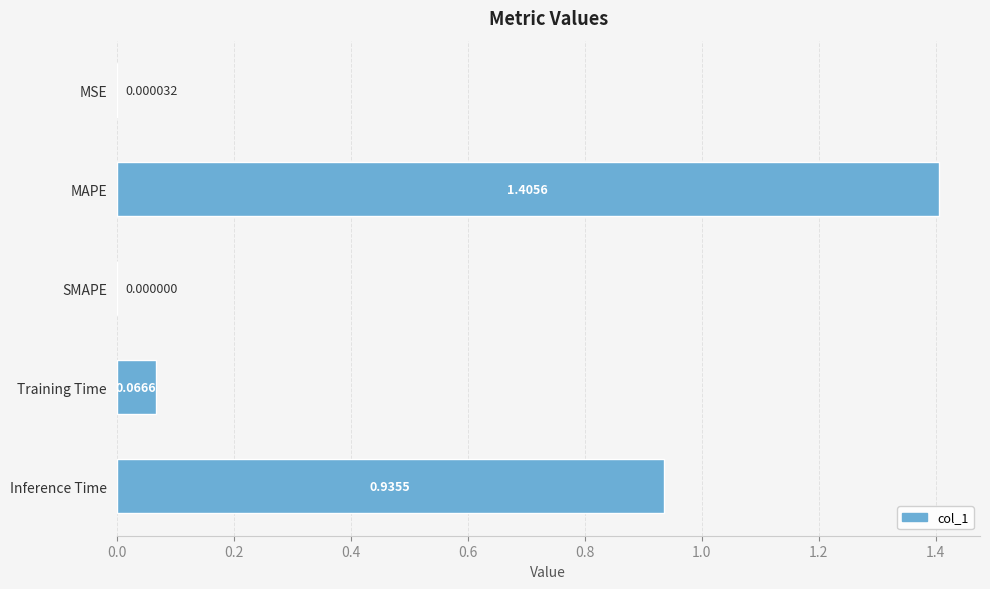

How many positive values are there?

4